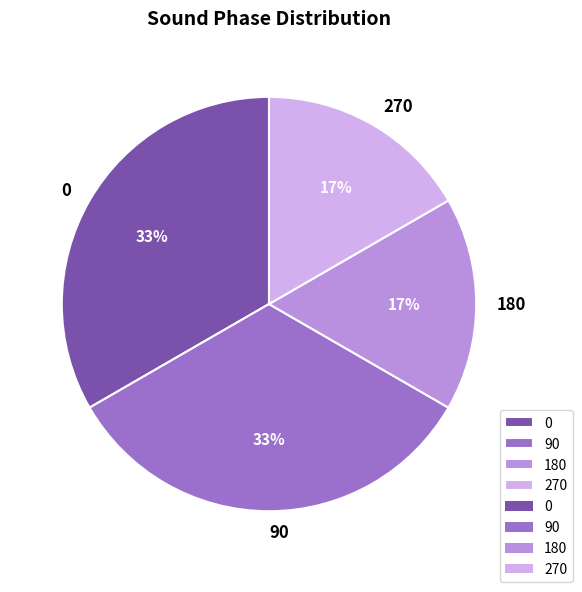

To the nearest percent, what portion does 180 represent?

17%